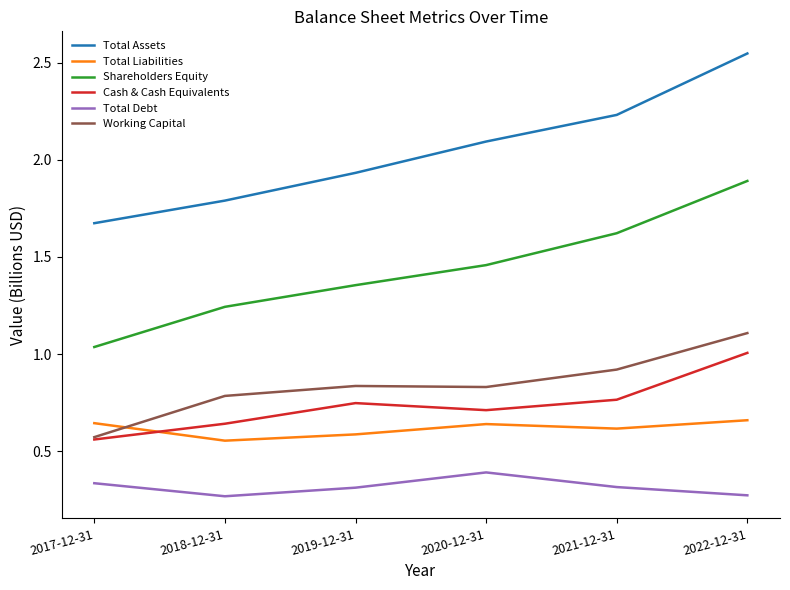

Is it true that Working Capital equals 0.8 at 2018-12-31?

True